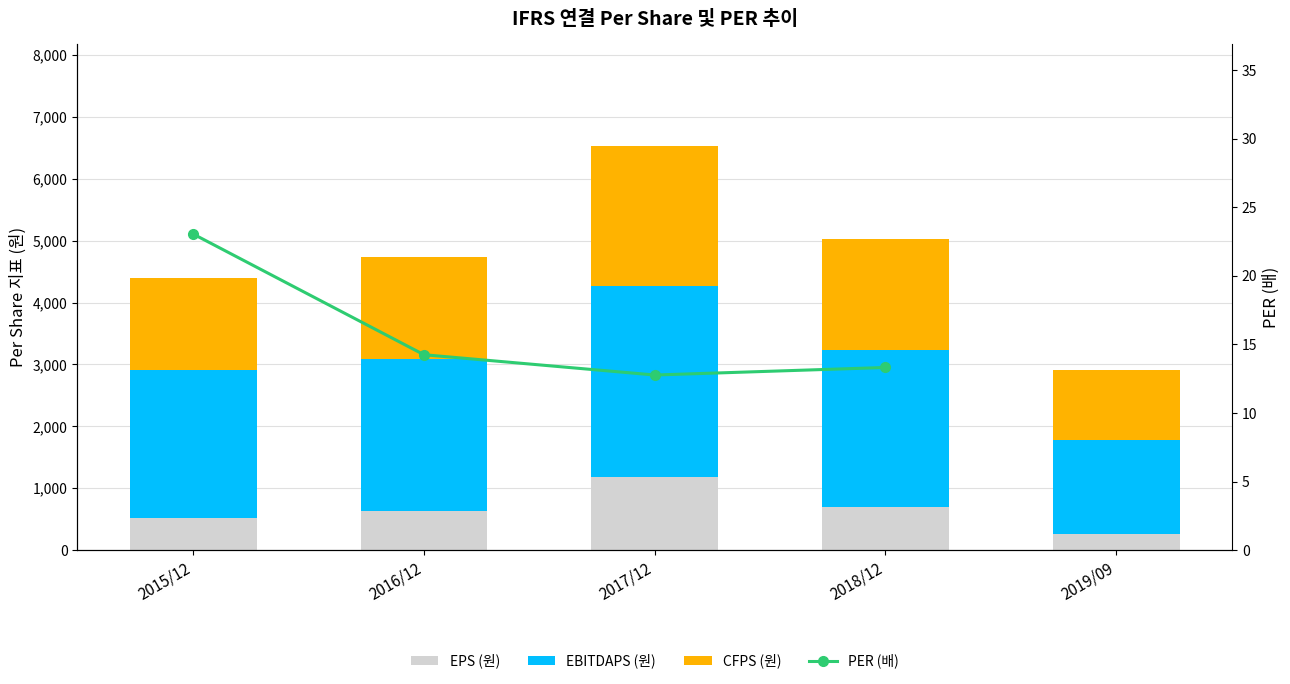

Which category has the lowest value across all series?

2017/12